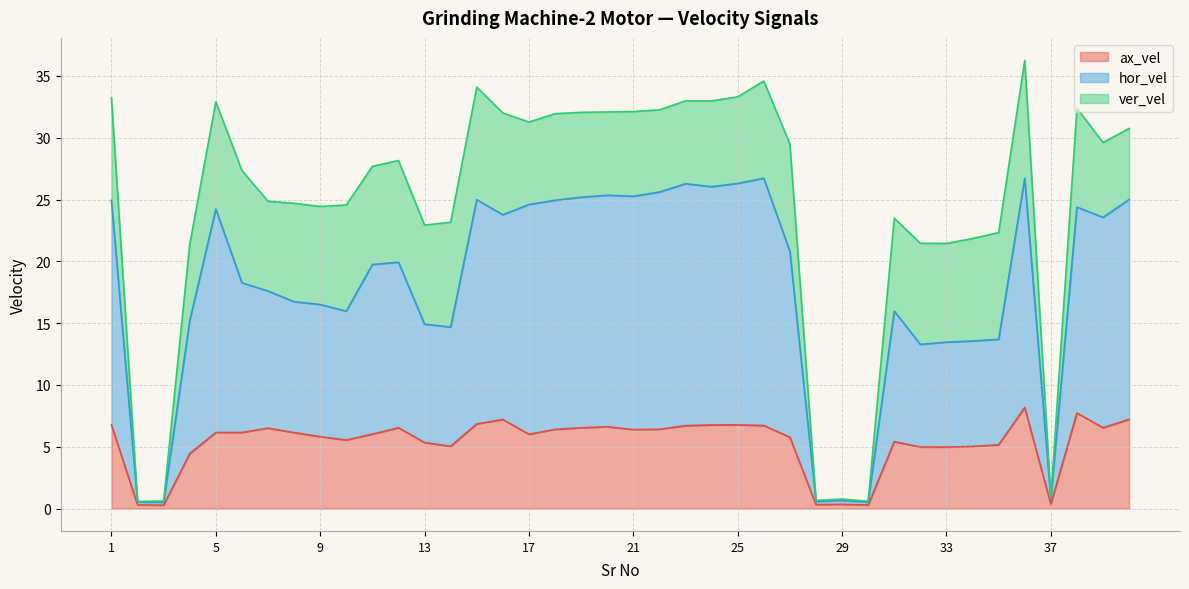

True or false: hor_vel and ax_vel intersect in this chart.

False